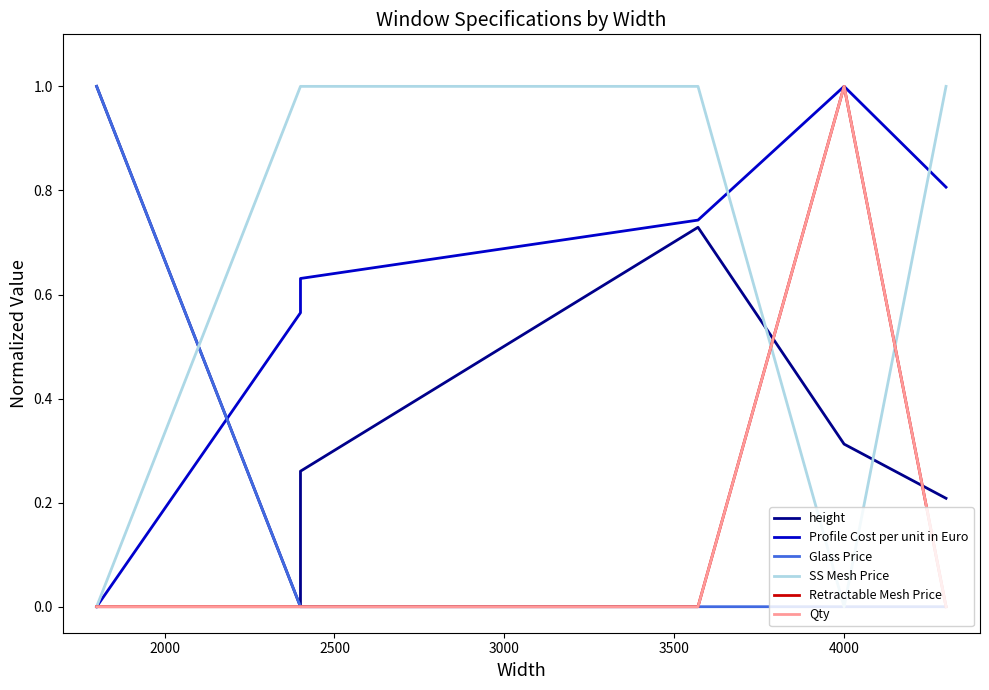

How many values in Glass Price are above zero?

1